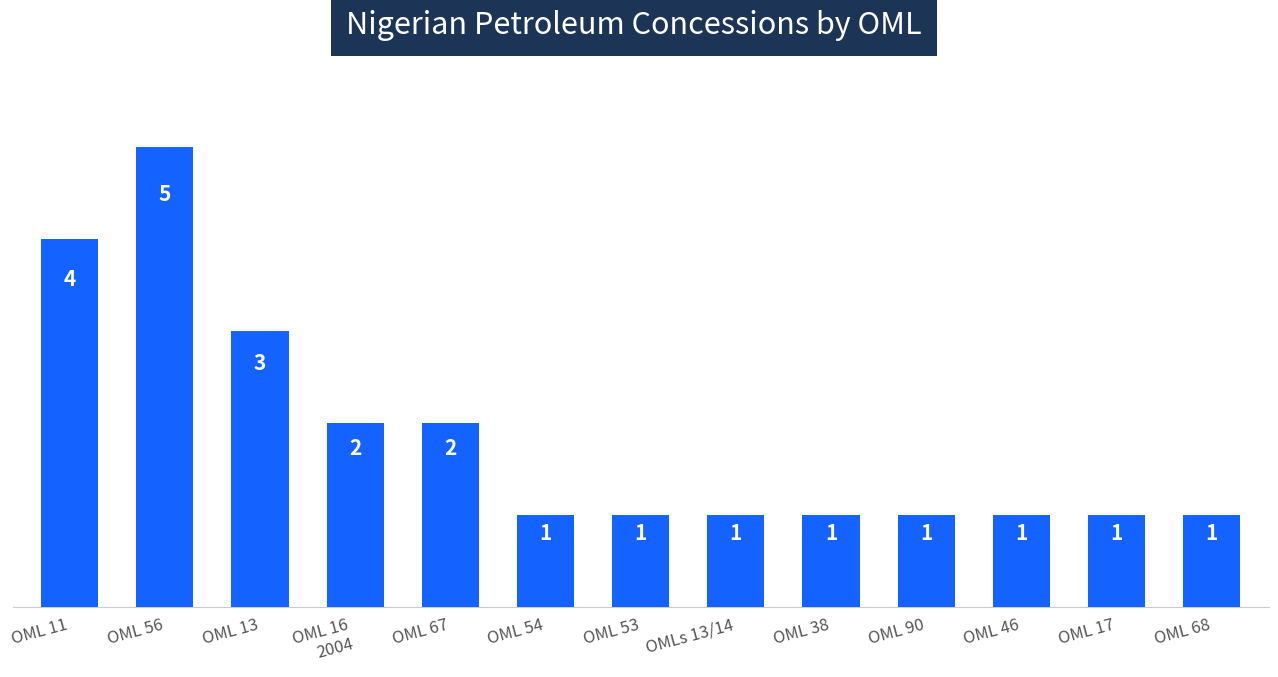

At which category does the chart reach its peak across all series?

OML 56